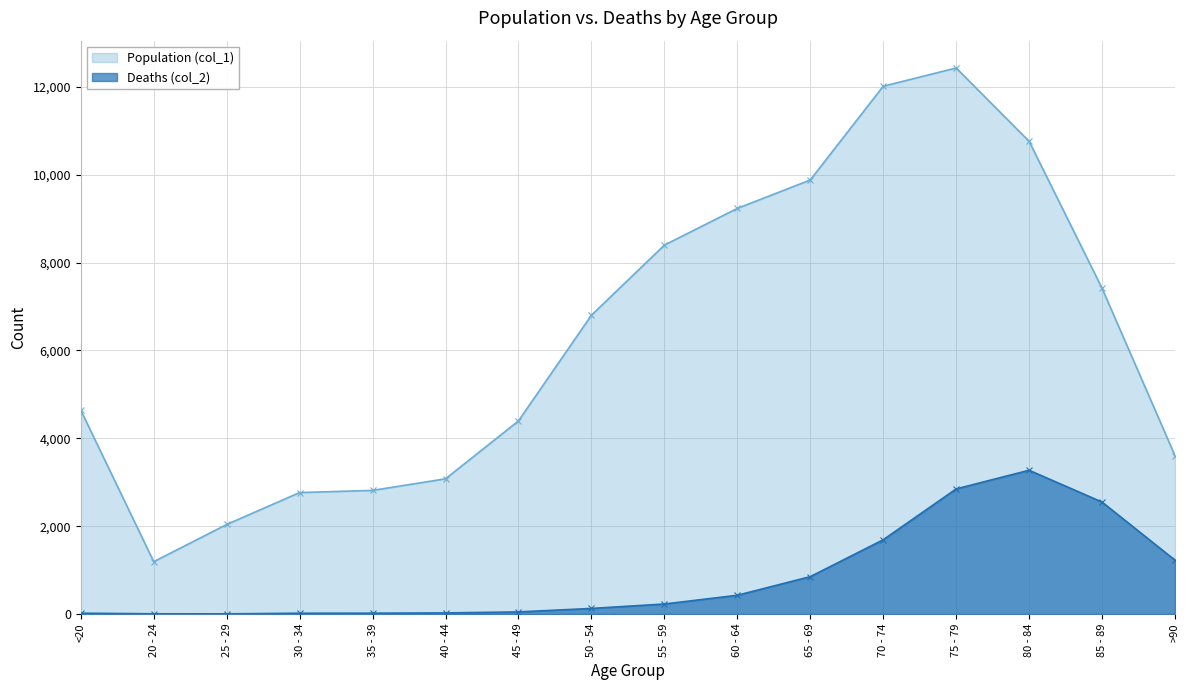

In Population (col_1), how many points are lower than both neighbors (excluding endpoints)?

1